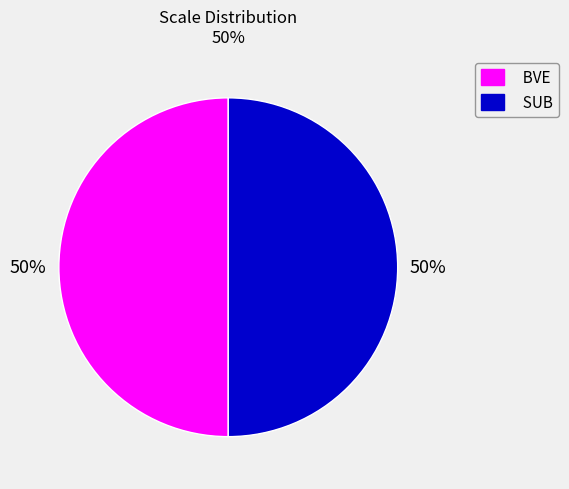

Is it true that BVE is 50% of the pie?

True